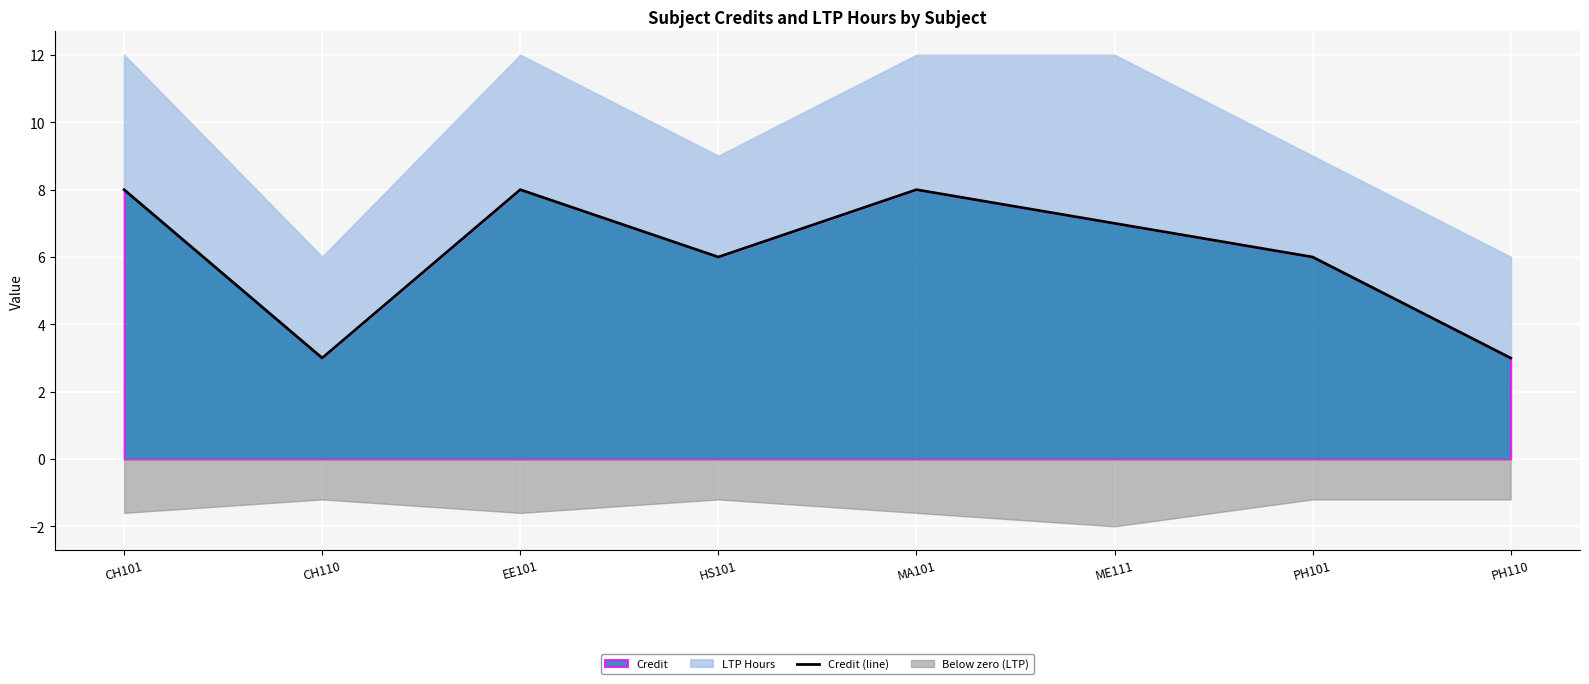

What is the change in value from HS101 to ME111?

+1